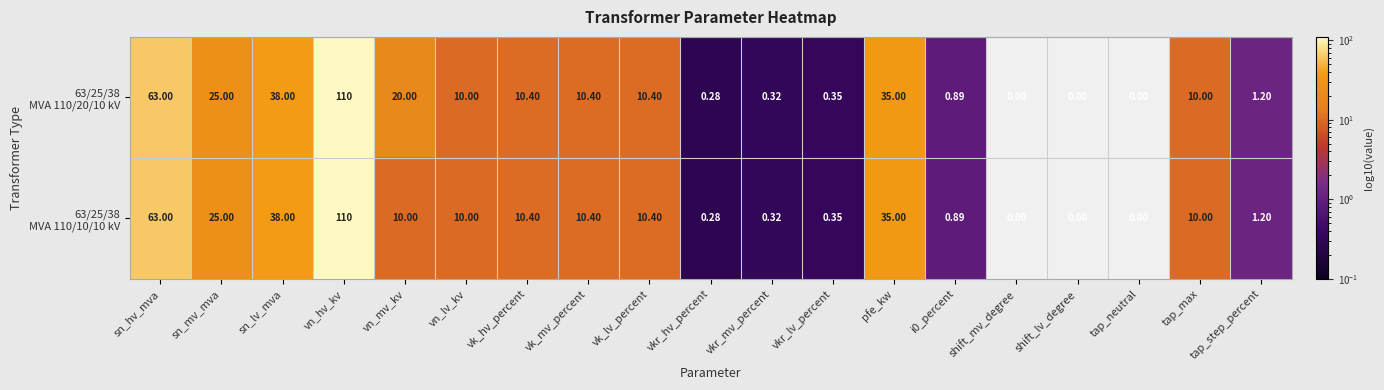

How many series are shown in this chart?

2